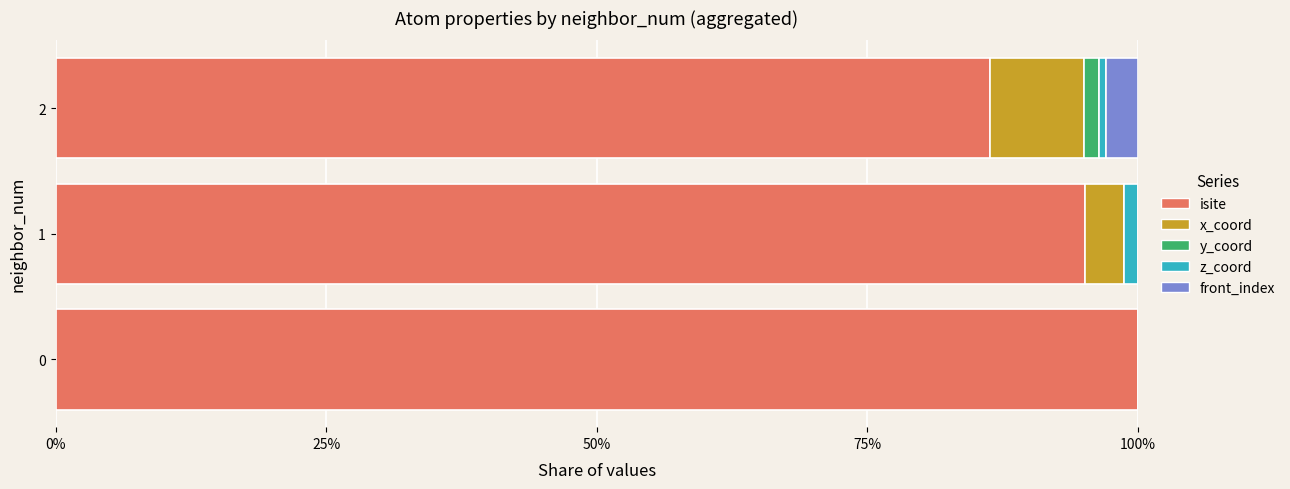

What is the maximum value for isite?

100.0